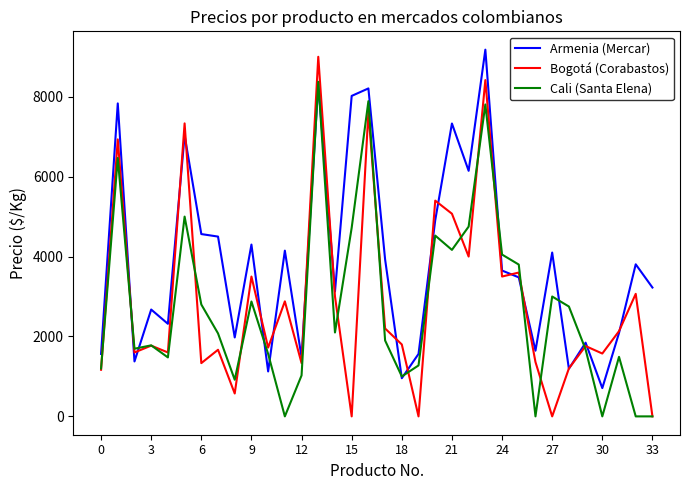

How many lines are shown in the chart?

3